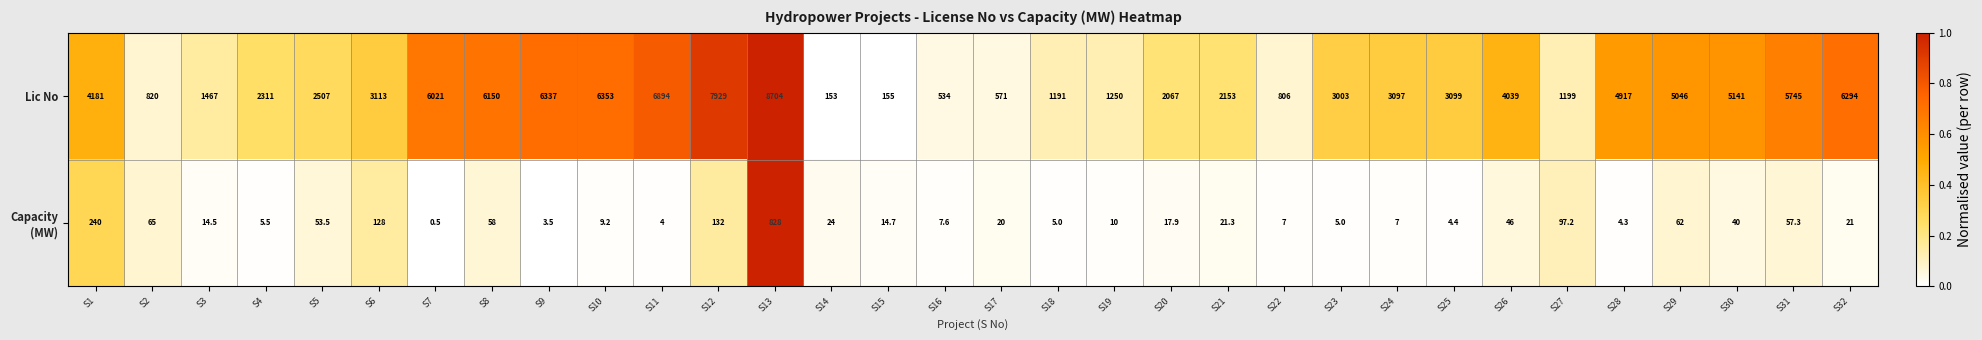

At which category does the chart reach its minimum across all series?

S7